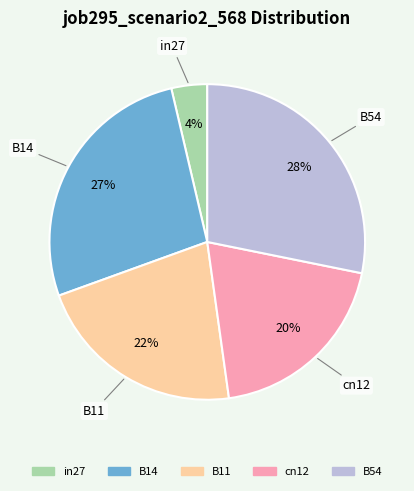

Combined, do B11 and cn12 account for over 50%?

No